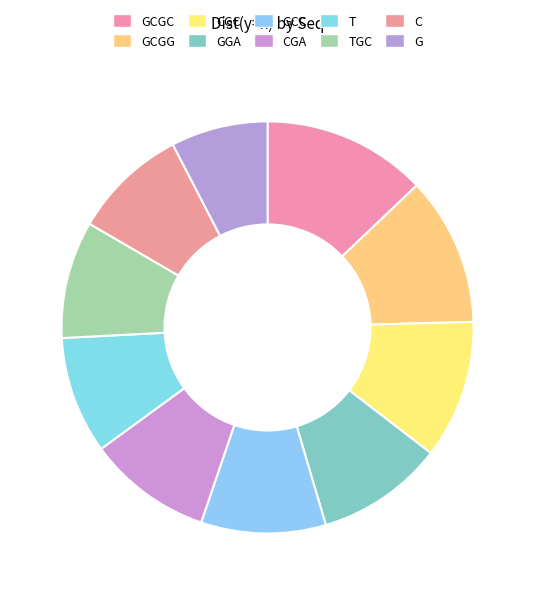

How many slices are in this pie chart?

10